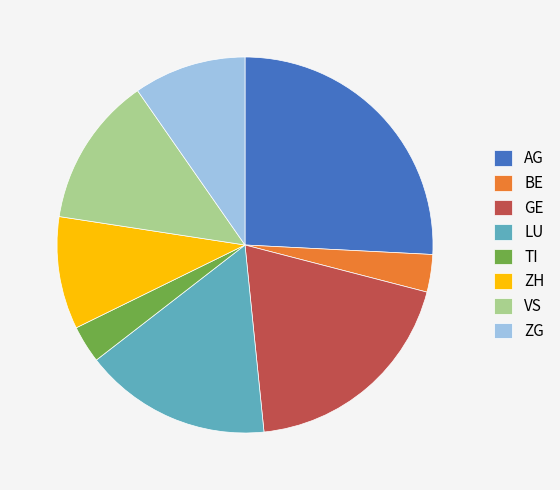

Approximately how many times larger is the value at GE compared to LU?

1.2